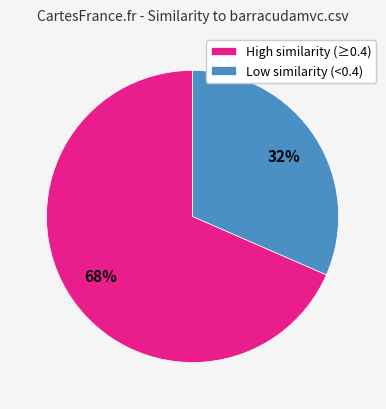

To the nearest percent, what is the average slice percentage?

50%